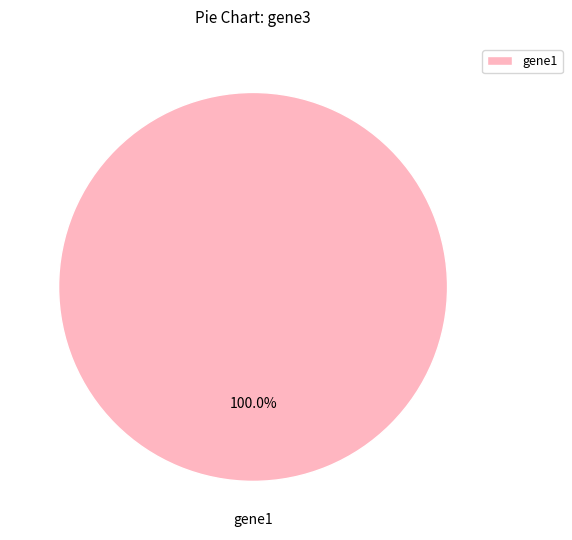

Is there any slice that represents more than half of the pie?

Yes